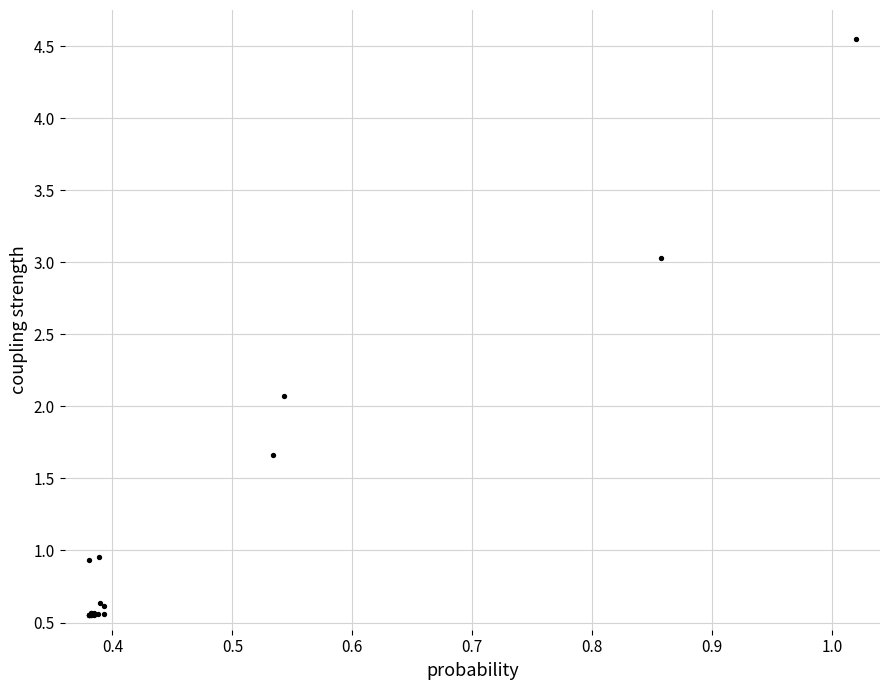

What Y value in the scatter plot is closest to 2?

2.1